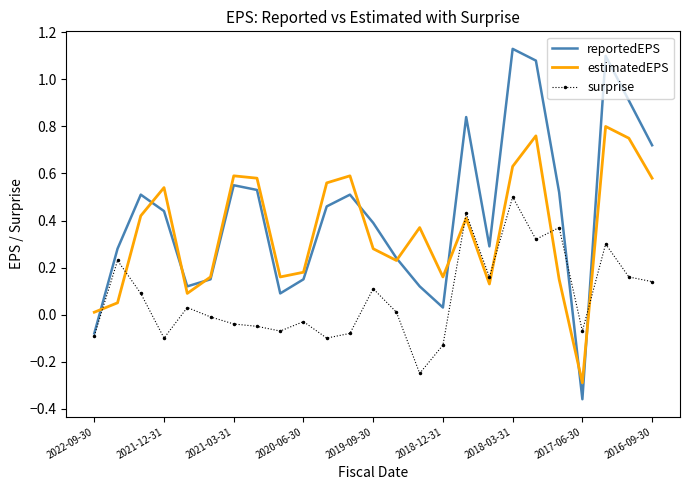

Which series has the widest spread of values?

reportedEPS